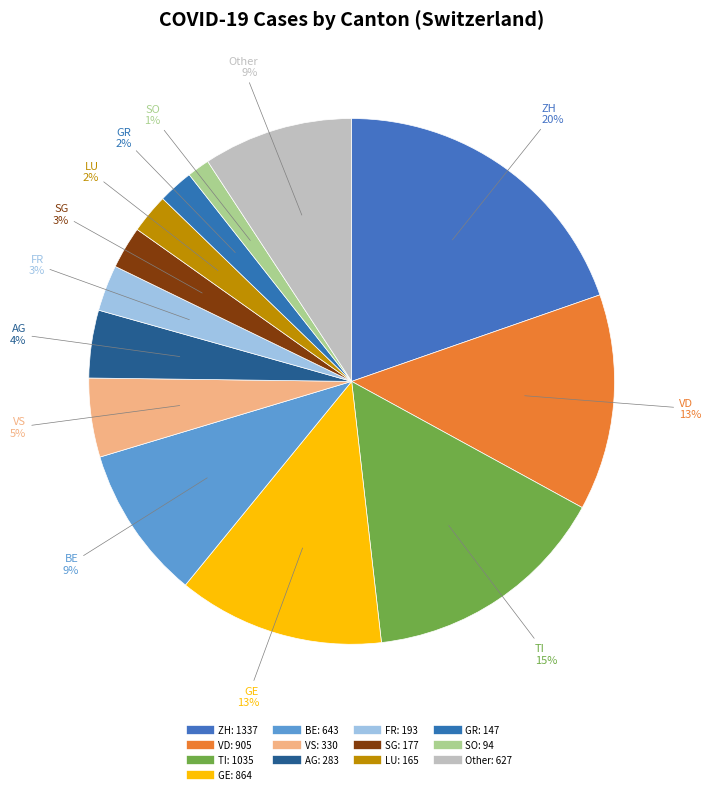

How many segments does this pie chart have?

13